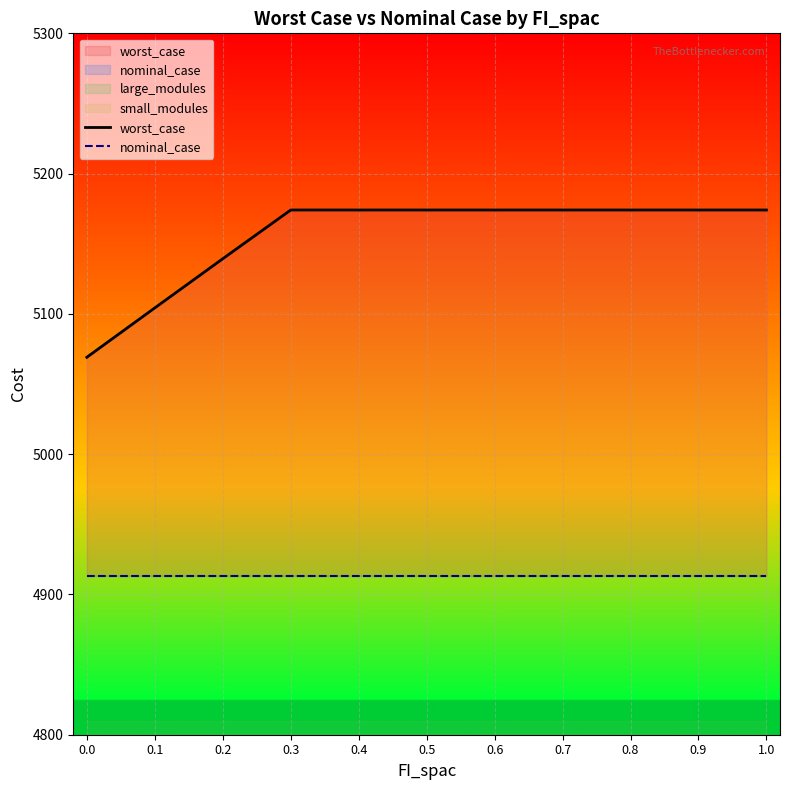

True or false: nominal_case and worst_case cross at least once.

False